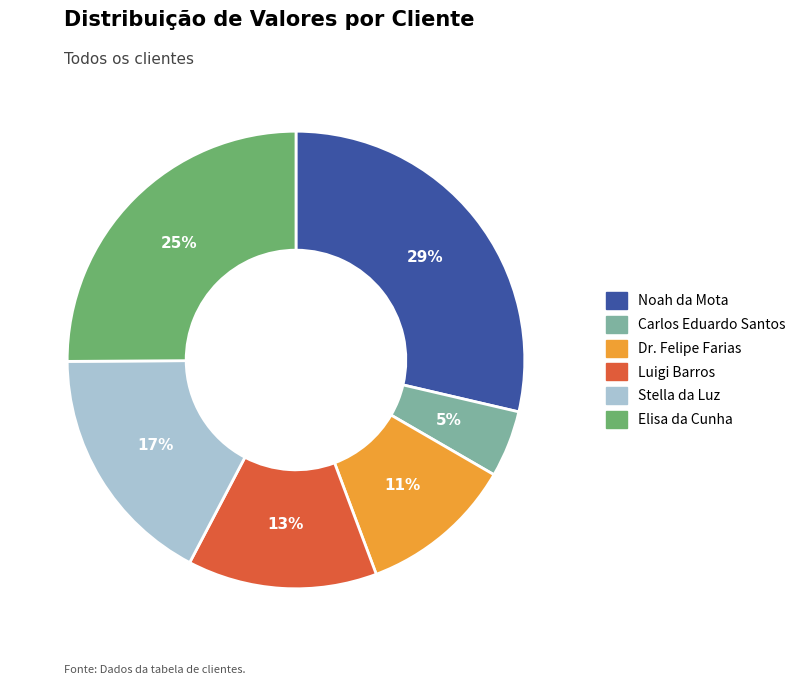

To the nearest percent, what percentage of the pie is Luigi Barros?

13%